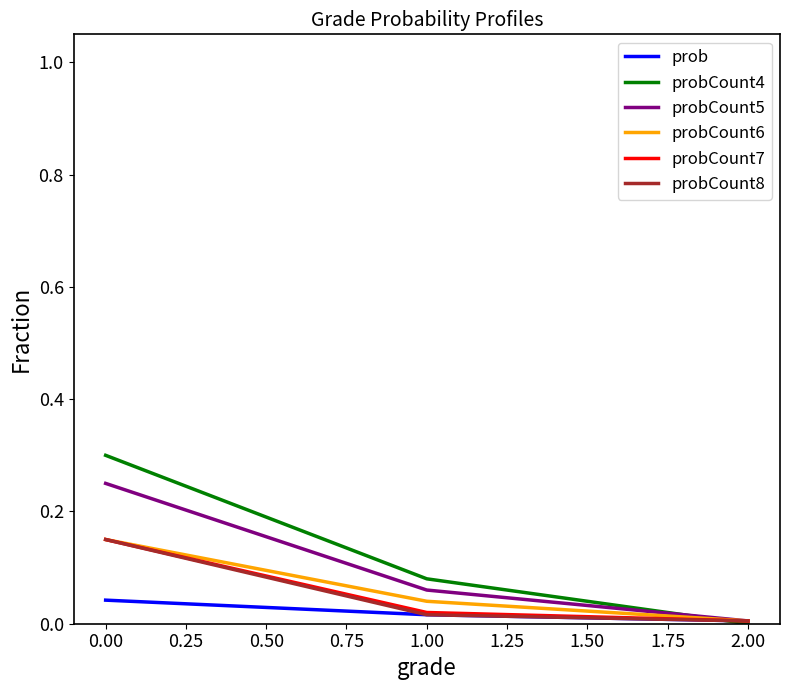

Which series changed the most between 2.00 and 0.00?

probCount4